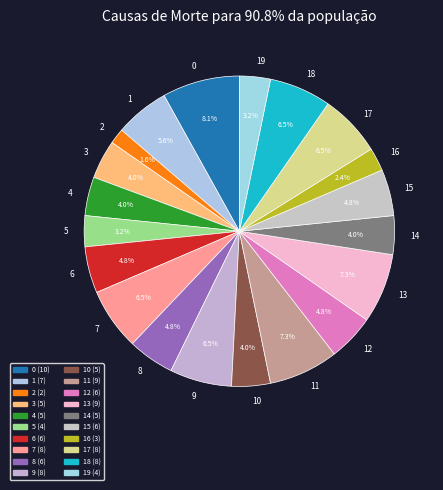

Is there any slice that represents more than half of the pie?

No